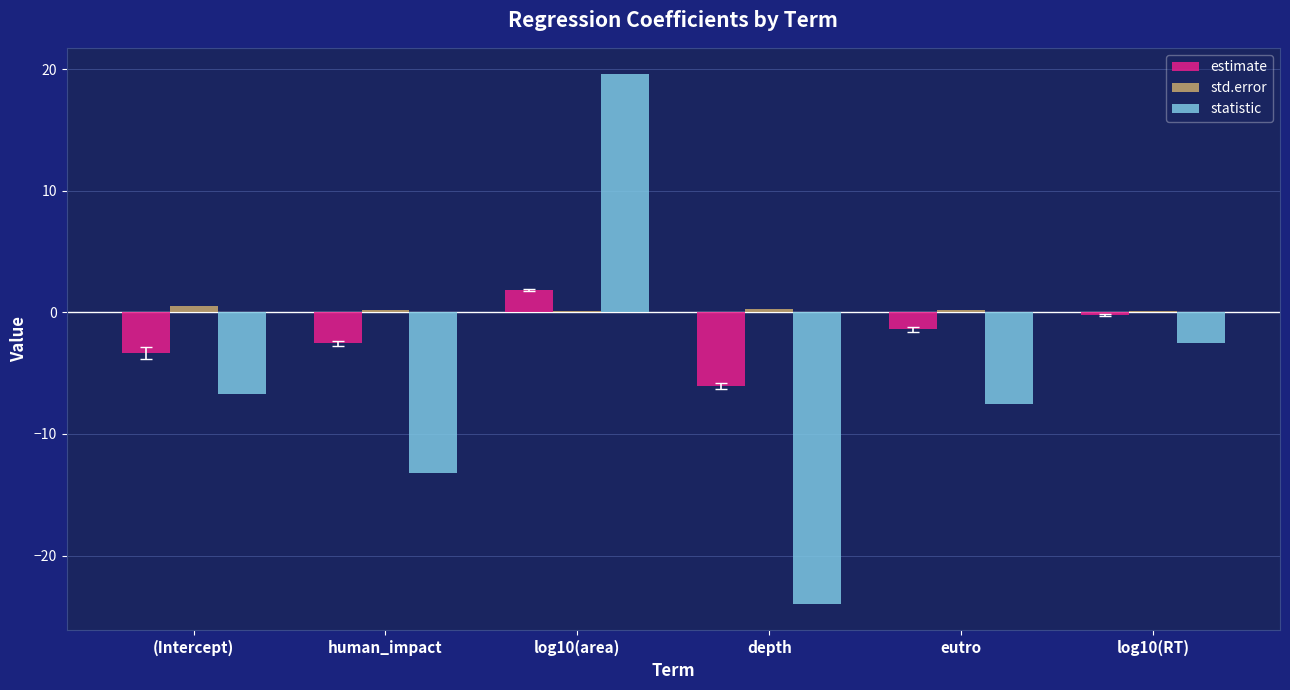

The value of estimate at (Intercept) is -3.3. True or false?

True